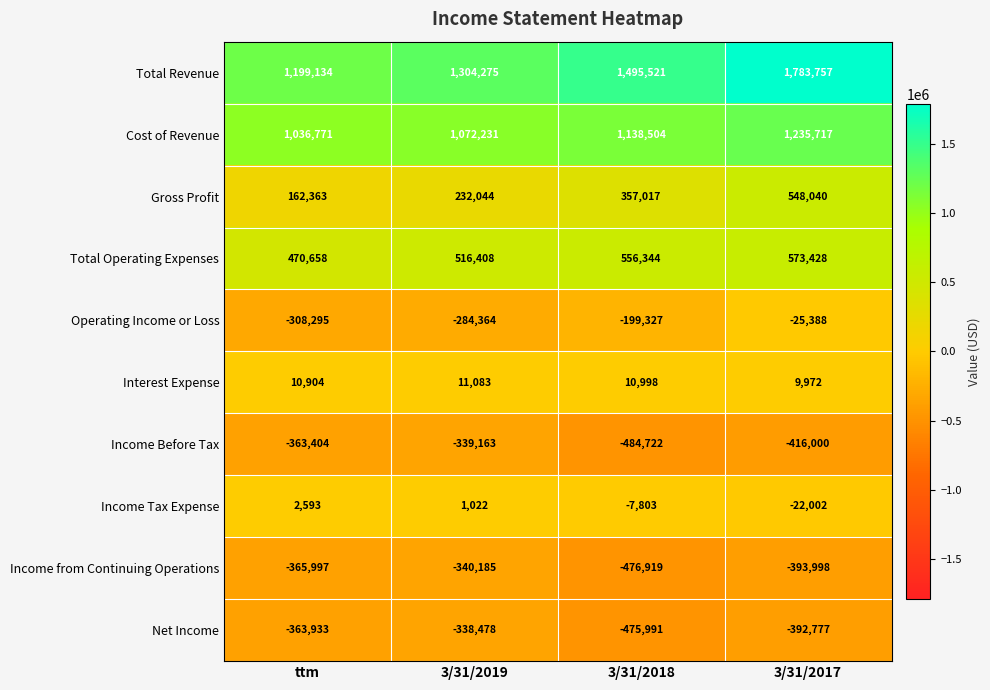

At which label does Income Tax Expense first exceed 1022?

ttm